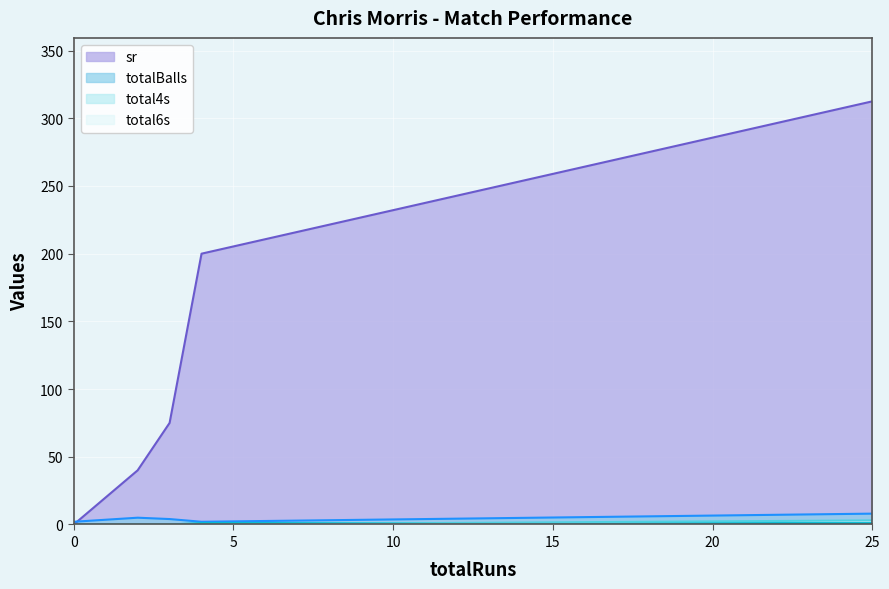

The value of sr at 3 is 16.3. True or false?

False